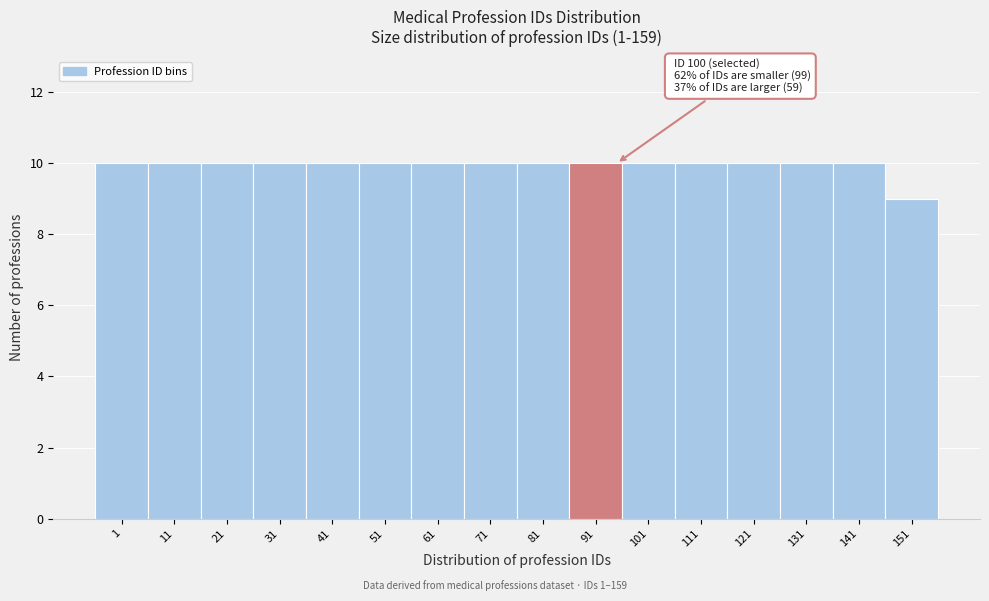

Reading left to right, transcribe all the data shown in this chart.

1=10	11=10	21=10	31=10	41=10	51=10	61=10	71=10	81=10	91=10	101=10	111=10	121=10	131=10	141=10	151=9